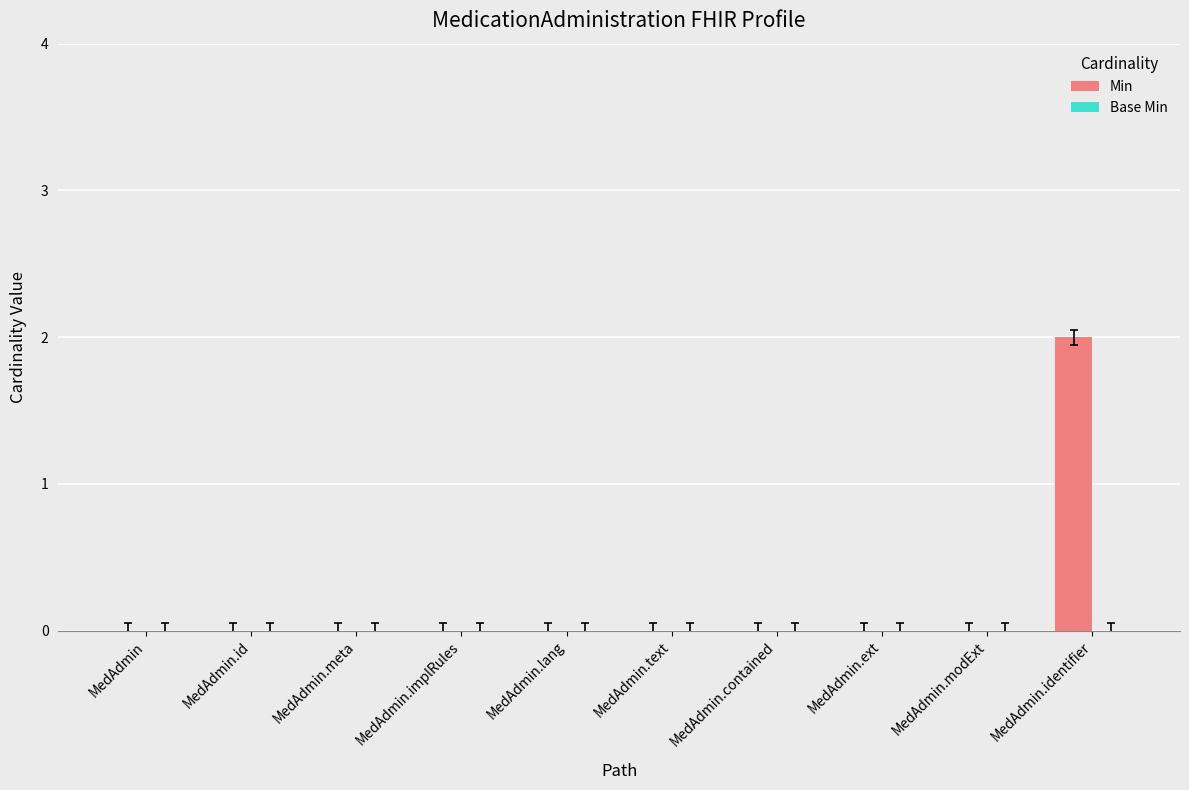

Which label corresponds to the largest value in the chart?

MedAdmin.identifier